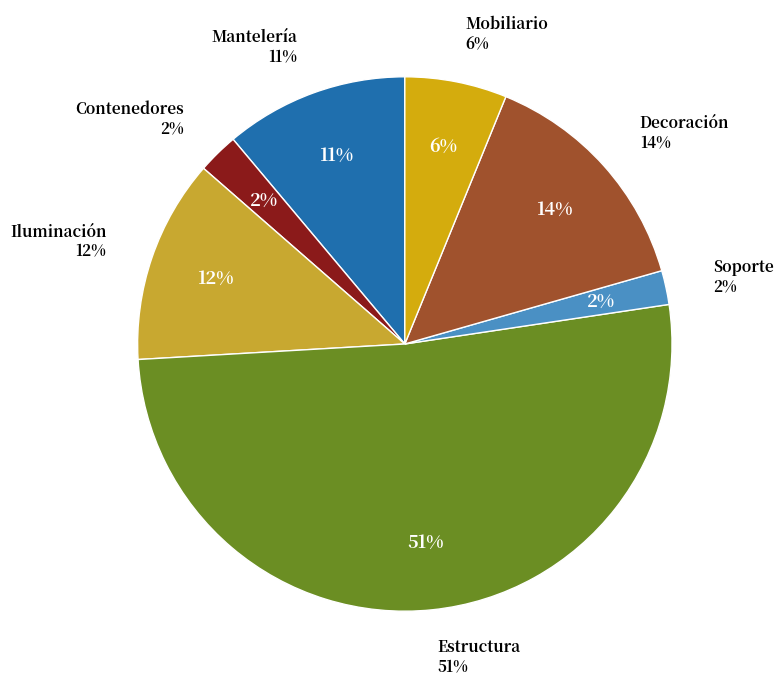

What is the smallest slice in the pie chart?

Soporte